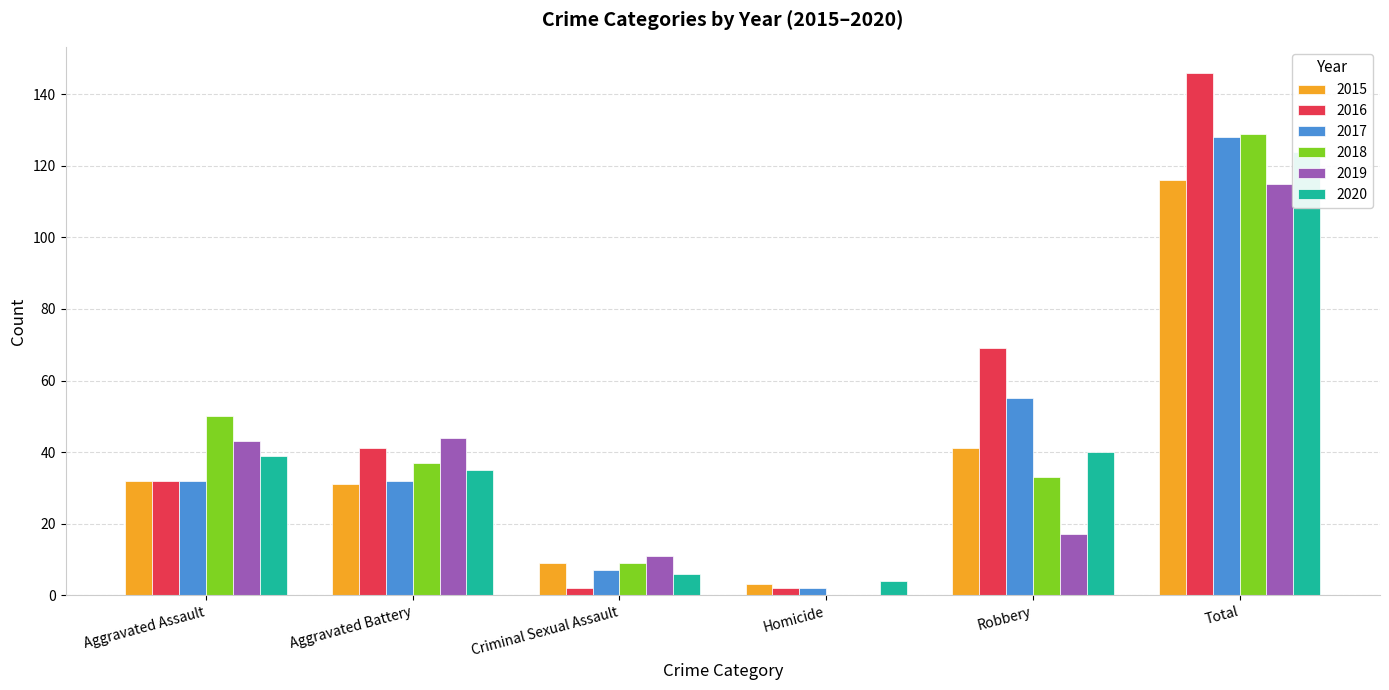

True or false: 2015 has a value of 116 at Total.

True